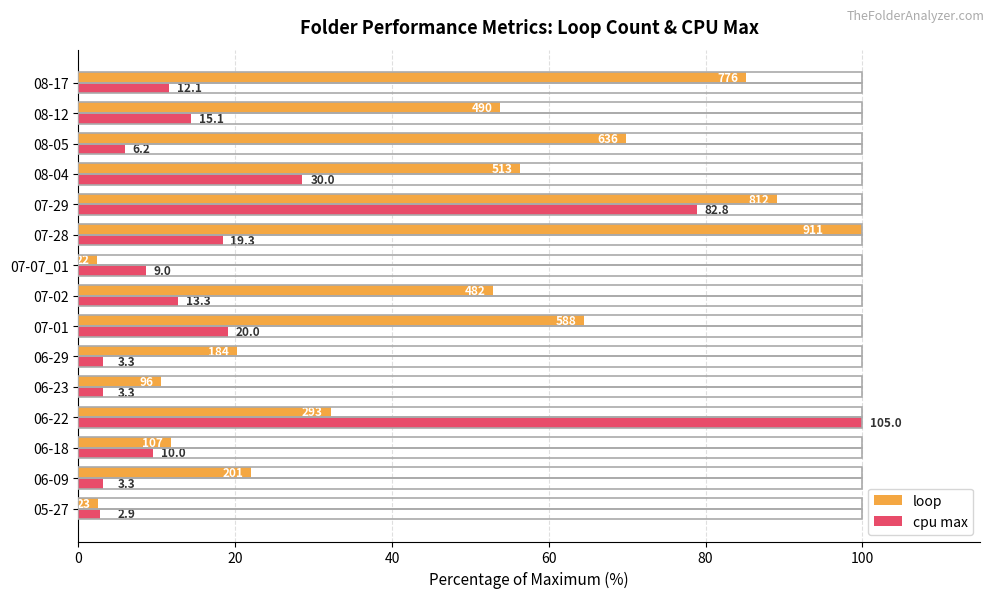

What are all the series names shown in the legend?

loop, cpu max